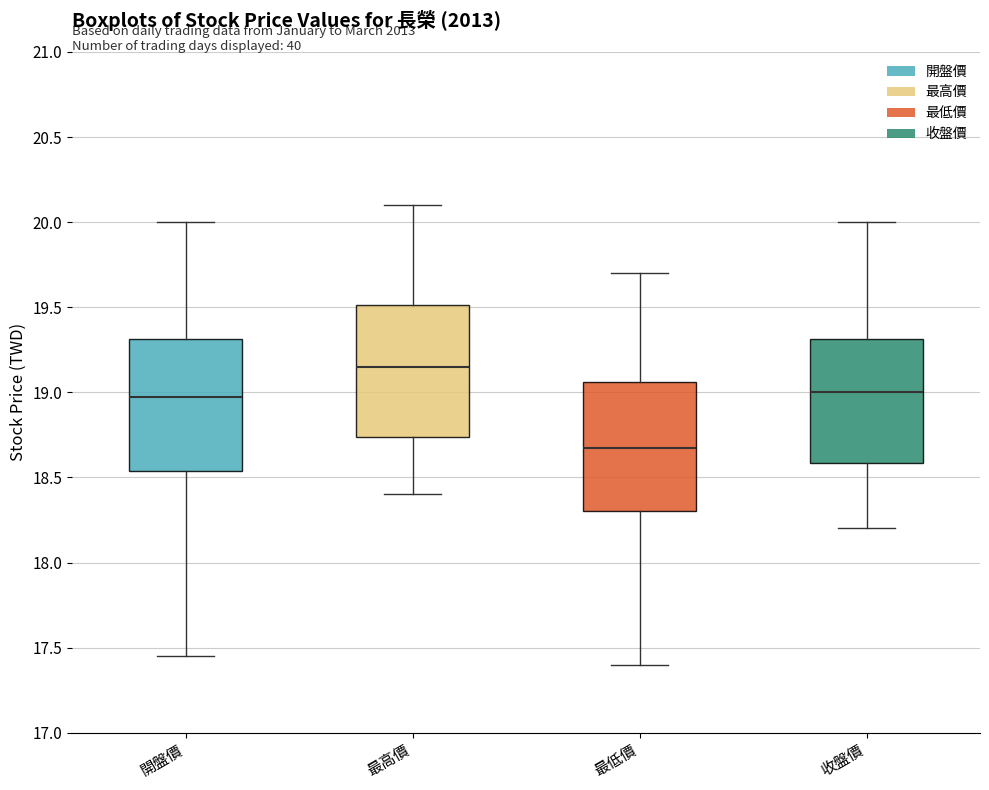

Where does the median line of the box for 收盤價 sit on the y-axis? The values are not printed on the chart, so give them approximately, as read against the axis.

19.00